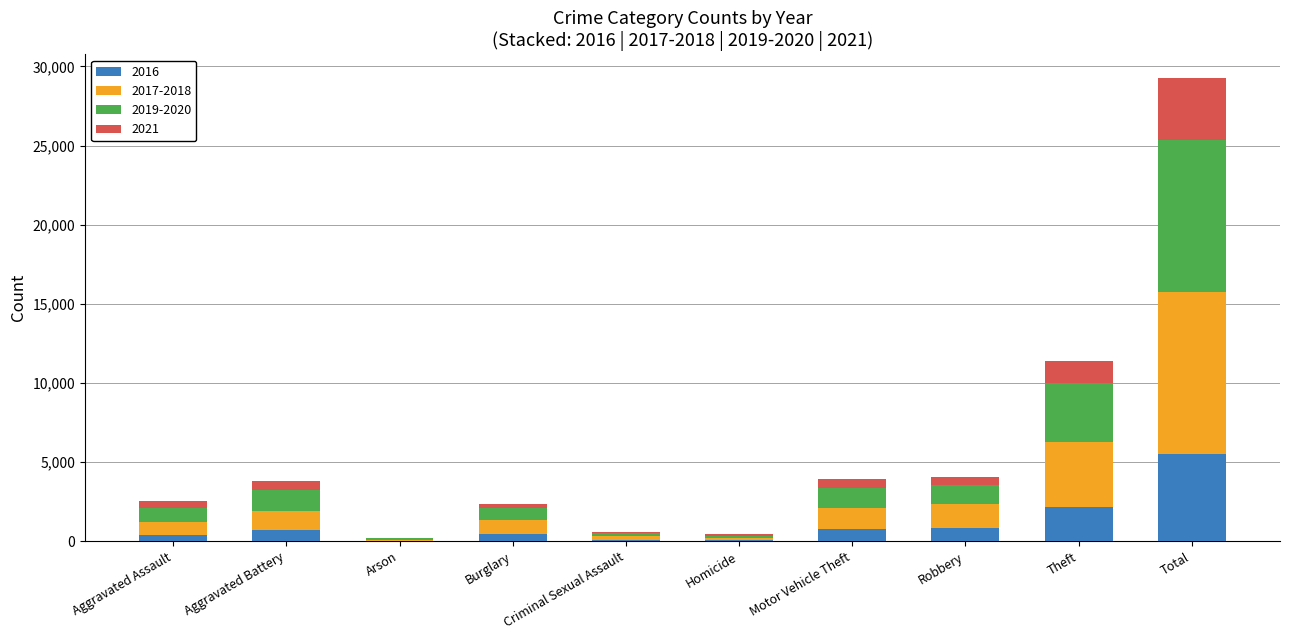

What is the total value across all series at Total?

29295